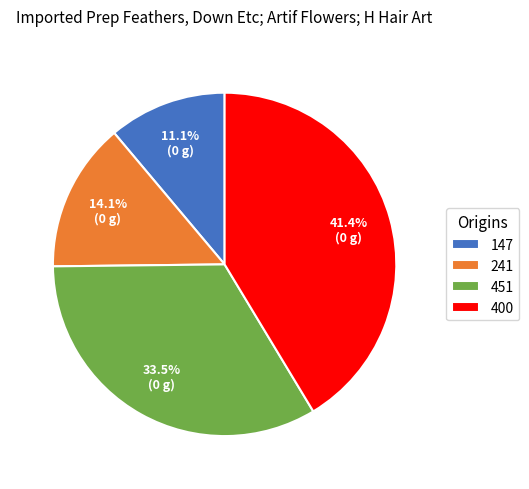

Is there any slice that represents more than half of the pie?

No